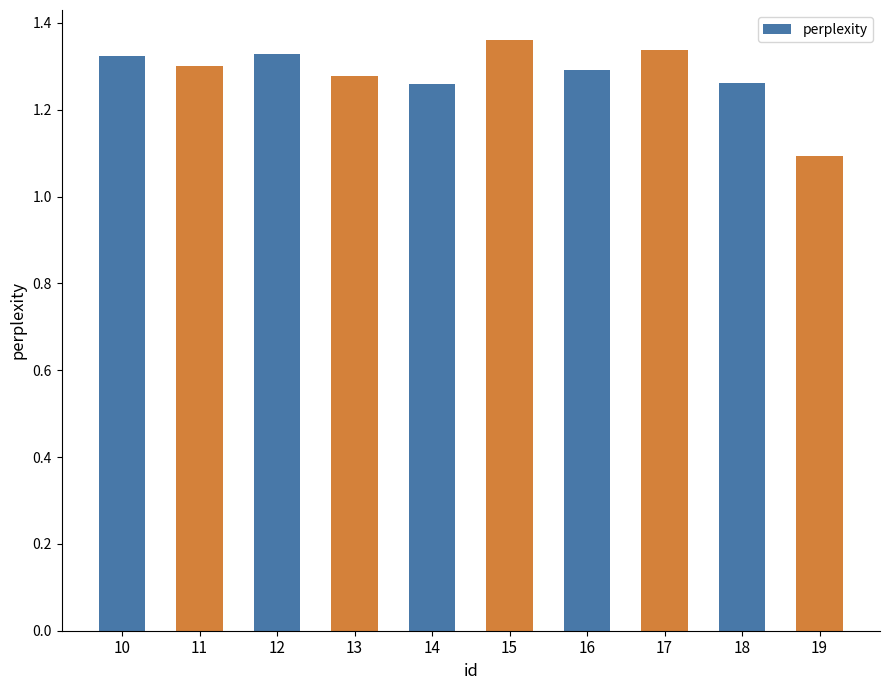

What is the value of the 10th bar from the left?

1.1